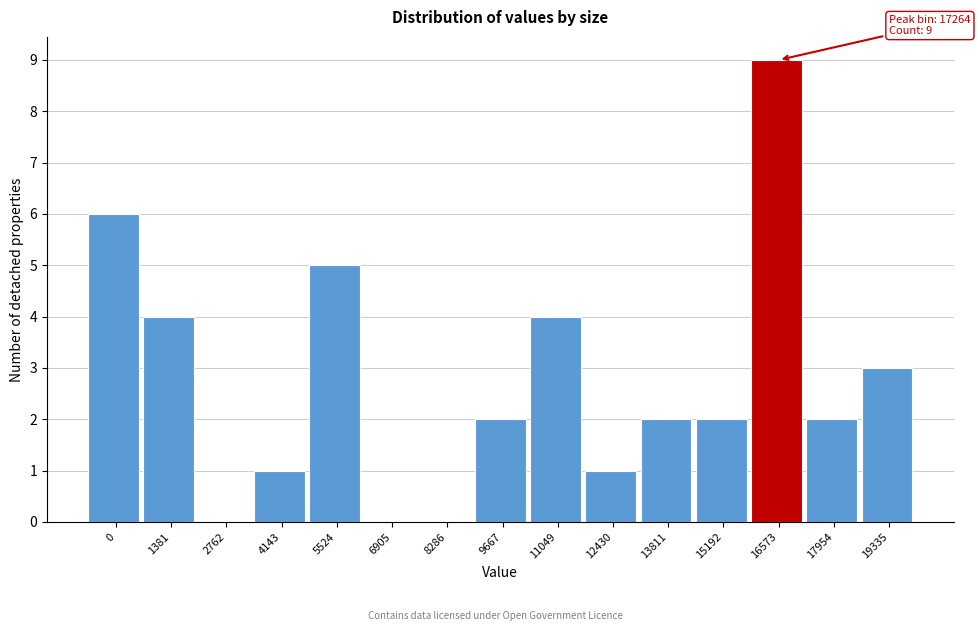

Reading left to right, extract all data points from this chart.

0=6	1381=4	2762=0	4143=1	5524=5	6905=0	8286=0	9667=2	11049=4	12430=1	13811=2	15192=2	16573=9	17954=2	19335=3